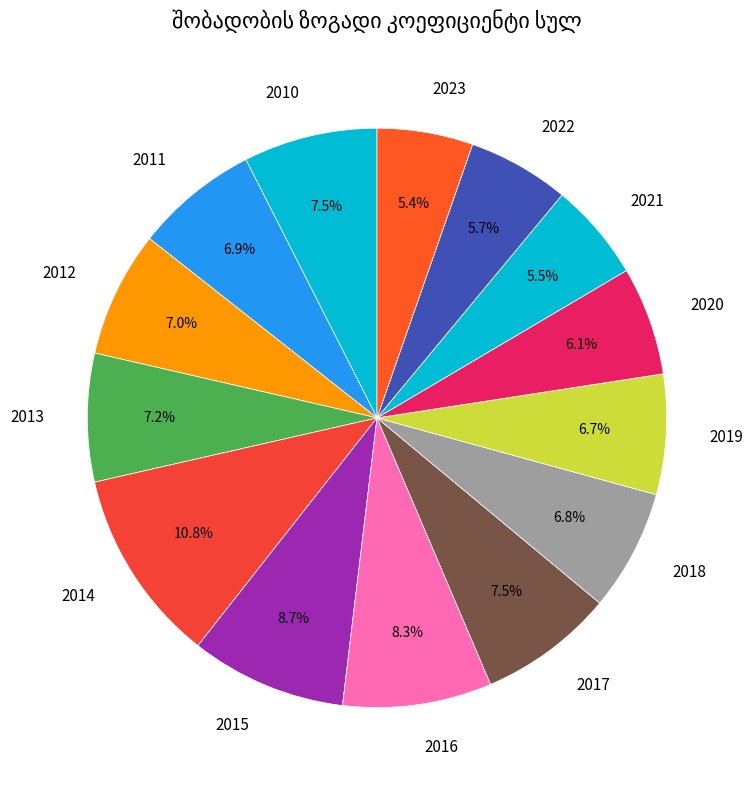

Which category has the biggest portion of the pie?

2014